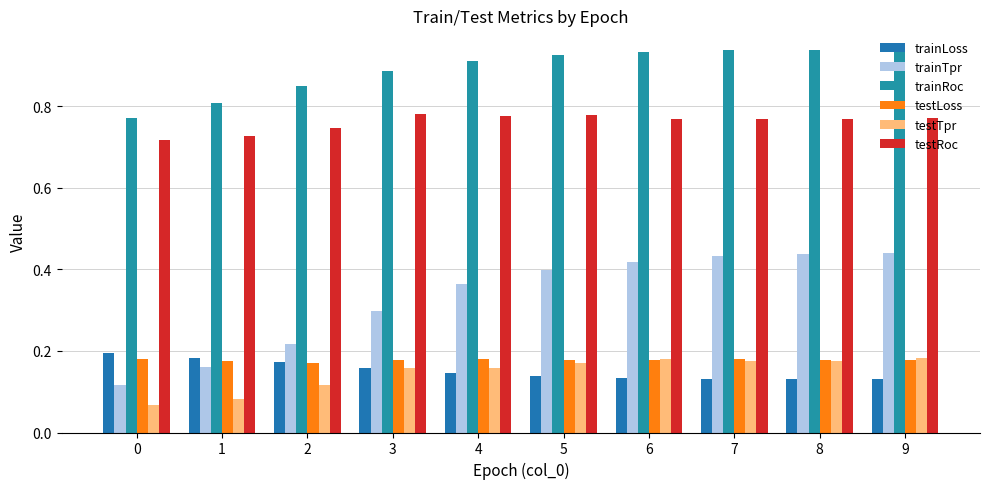

Reading left to right, extract all data points from this chart.

trainLoss: 0=0.2	1=0.2	2=0.2	3=0.2	4=0.1	5=0.1	6=0.1	7=0.1	8=0.1	9=0.1
trainTpr: 0=0.1	1=0.2	2=0.2	3=0.3	4=0.4	5=0.4	6=0.4	7=0.4	8=0.4	9=0.4
trainRoc: 0=0.8	1=0.8	2=0.8	3=0.9	4=0.9	5=0.9	6=0.9	7=0.9	8=0.9	9=0.9
testLoss: 0=0.2	1=0.2	2=0.2	3=0.2	4=0.2	5=0.2	6=0.2	7=0.2	8=0.2	9=0.2
testTpr: 0=0.1	1=0.1	2=0.1	3=0.2	4=0.2	5=0.2	6=0.2	7=0.2	8=0.2	9=0.2
testRoc: 0=0.7	1=0.7	2=0.7	3=0.8	4=0.8	5=0.8	6=0.8	7=0.8	8=0.8	9=0.8